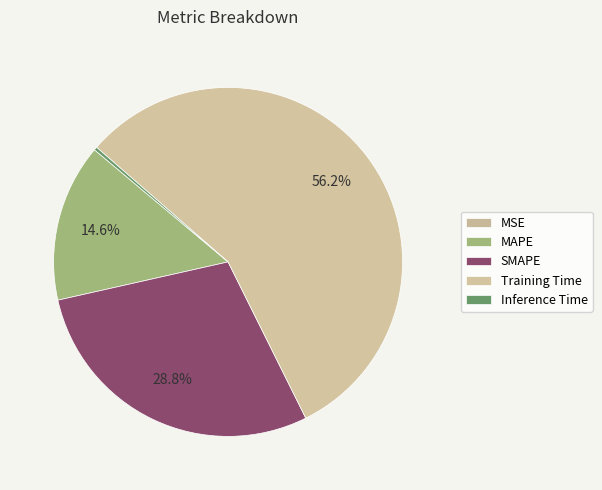

To the nearest percent, what is the difference between the Training Time and Inference Time slice percentages?

56%